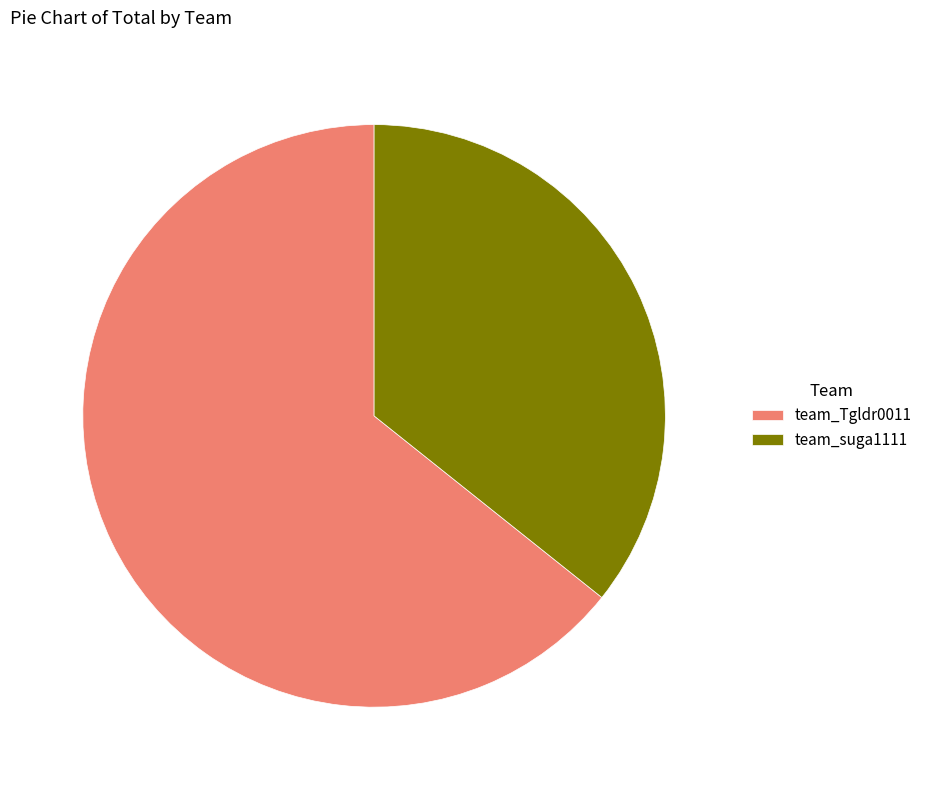

Is the sum of team_suga1111 and team_Tgldr0011 greater than half?

Yes